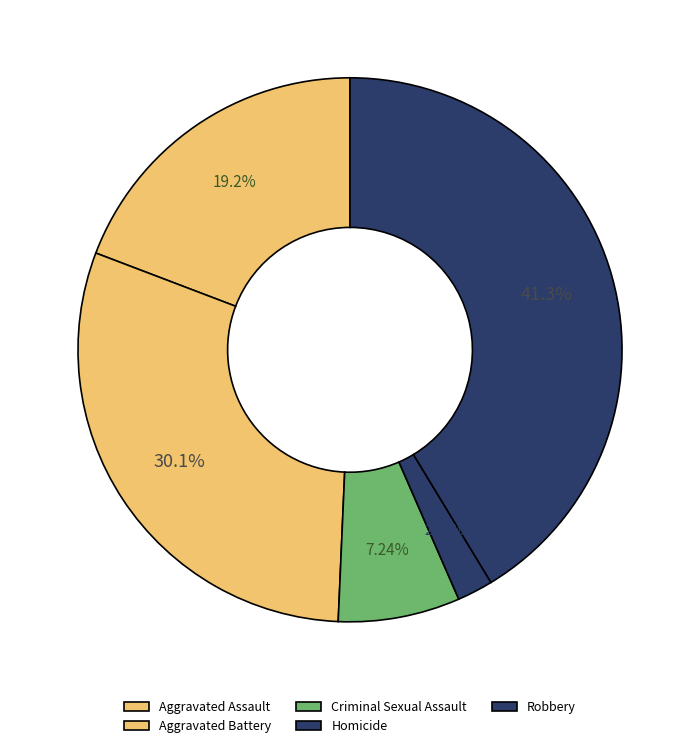

Which slice is the smallest?

Homicide